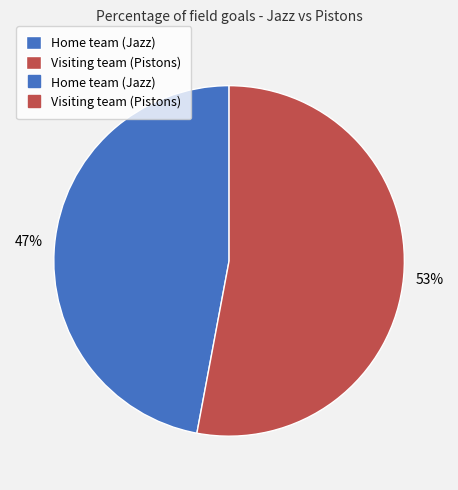

Is there any slice that represents more than half of the pie?

Yes